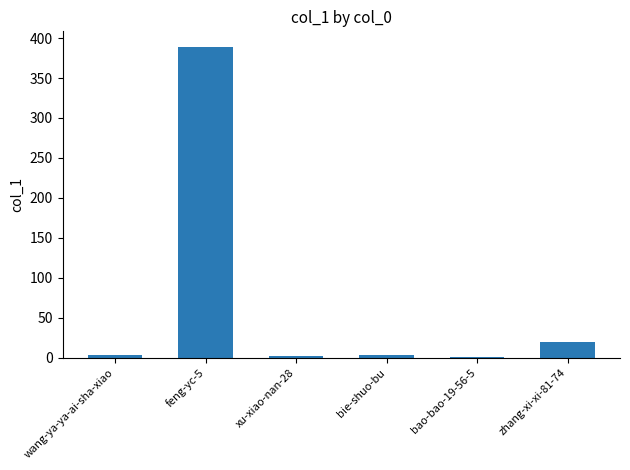

The chart shows a value of 20 at zhang-xi-xi-81-74. True or false?

True